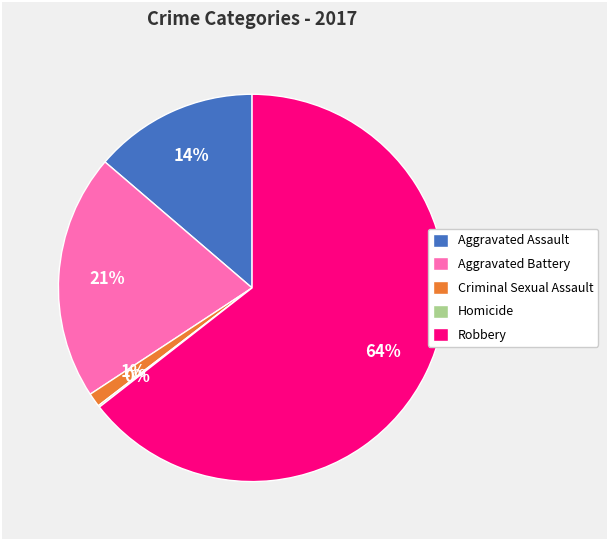

To the nearest percent, what is the difference between the largest and smallest slice percentages?

64%